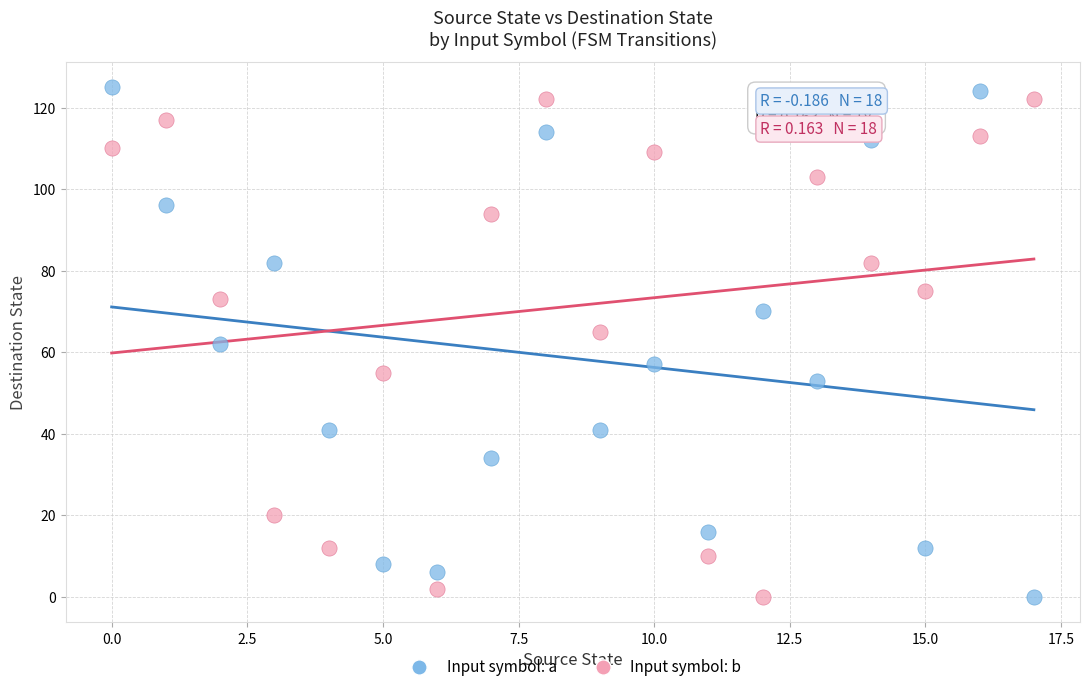

Across all data points, what is the range of Y values (max minus min)?

125